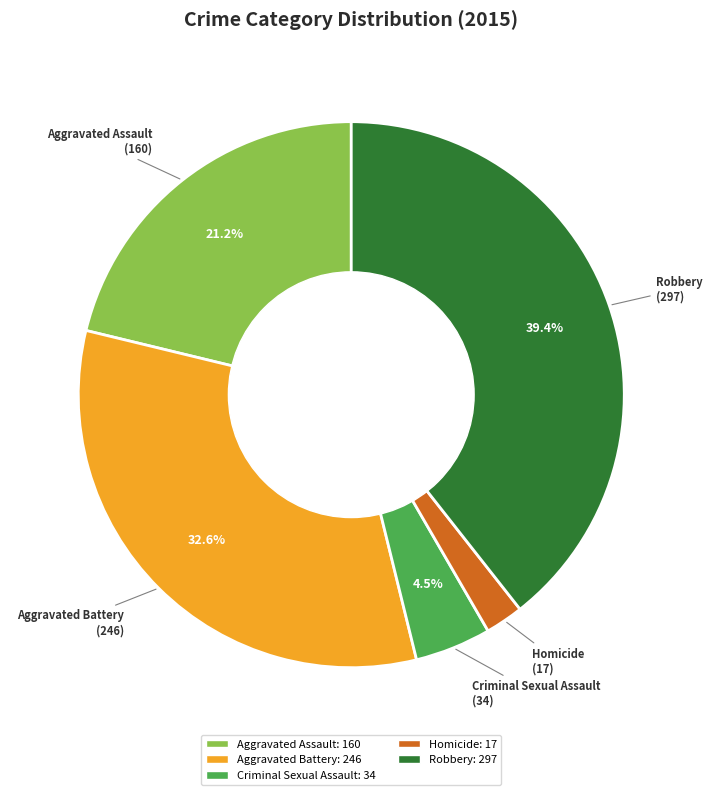

Does Aggravated Assault represent more than half of the total?

No